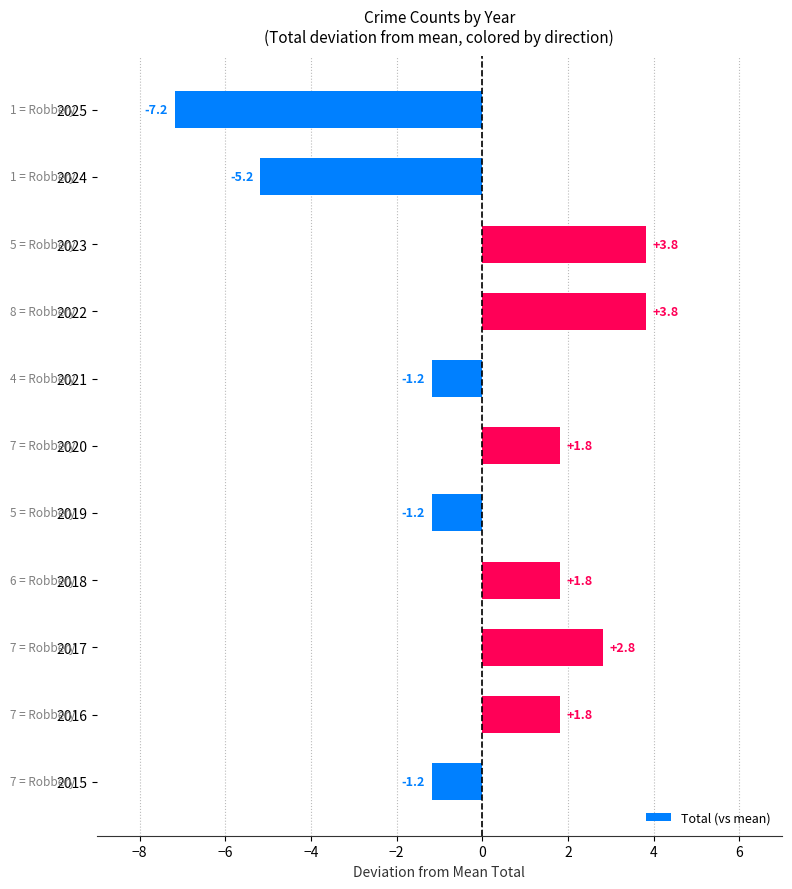

What is the change in value from 2017 to 2022?

+1.0